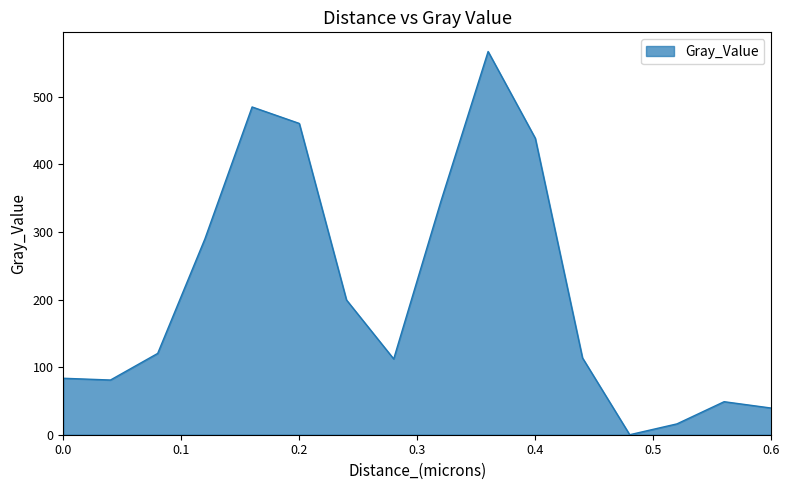

True or false: the data has more than 2 interior local peaks.

True